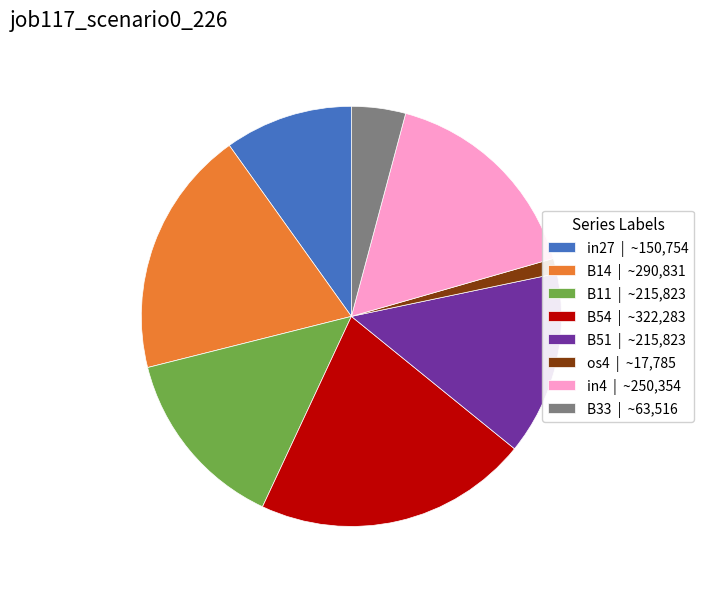

What is the largest slice in the pie chart?

B54